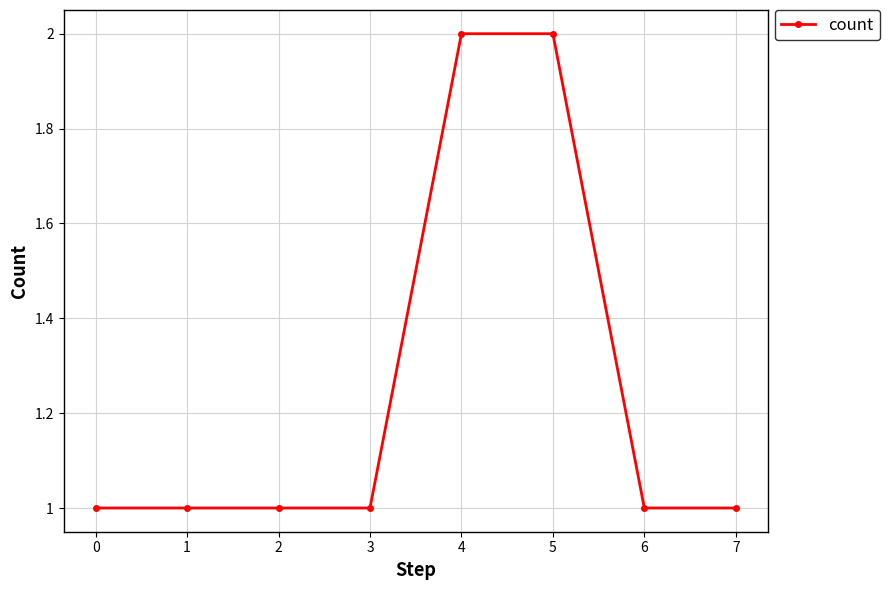

Reading left to right, extract all data points from this chart.

0=1	1=1	2=1	3=1	4=2	5=2	6=1	7=1